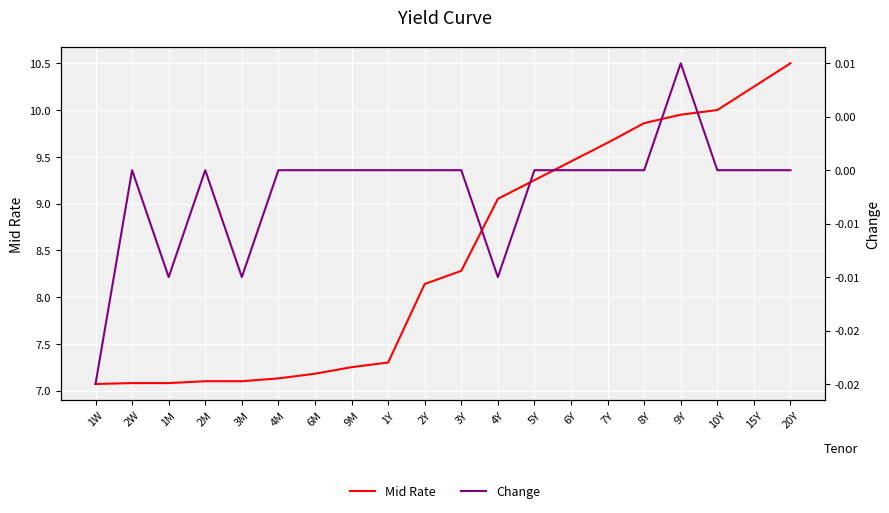

How many values in Change are above zero?

1